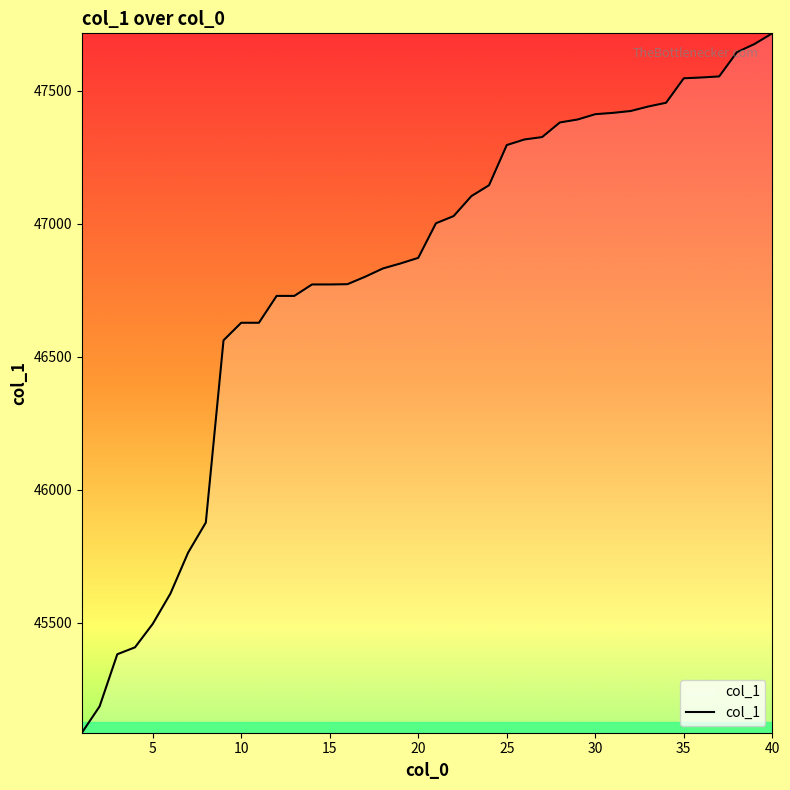

What is the greatest value displayed?

47716